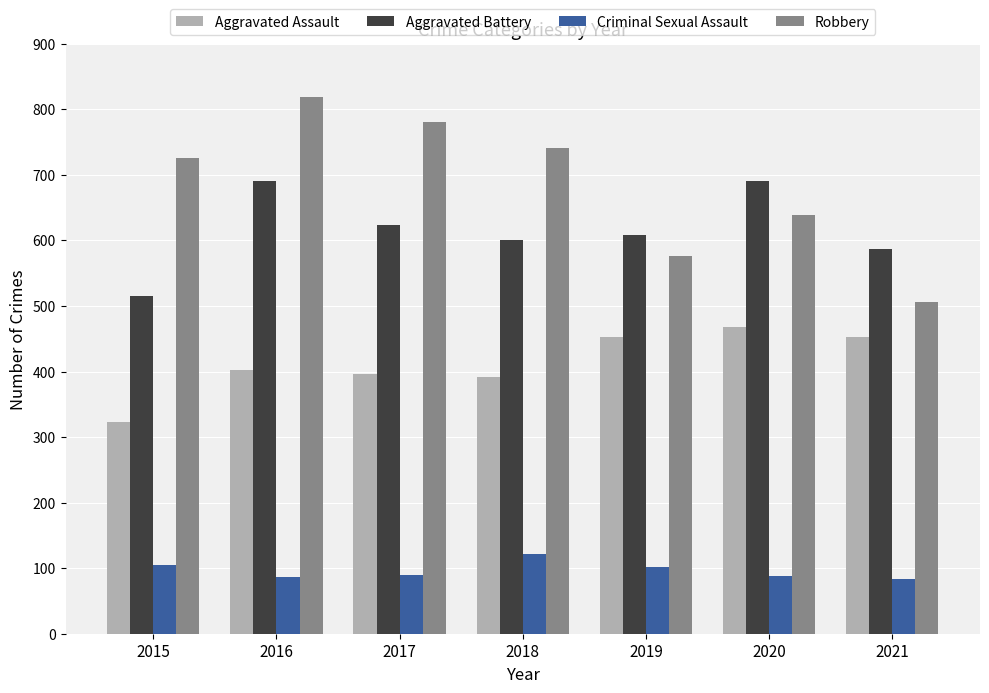

At which label is Robbery closest to 662?

2020